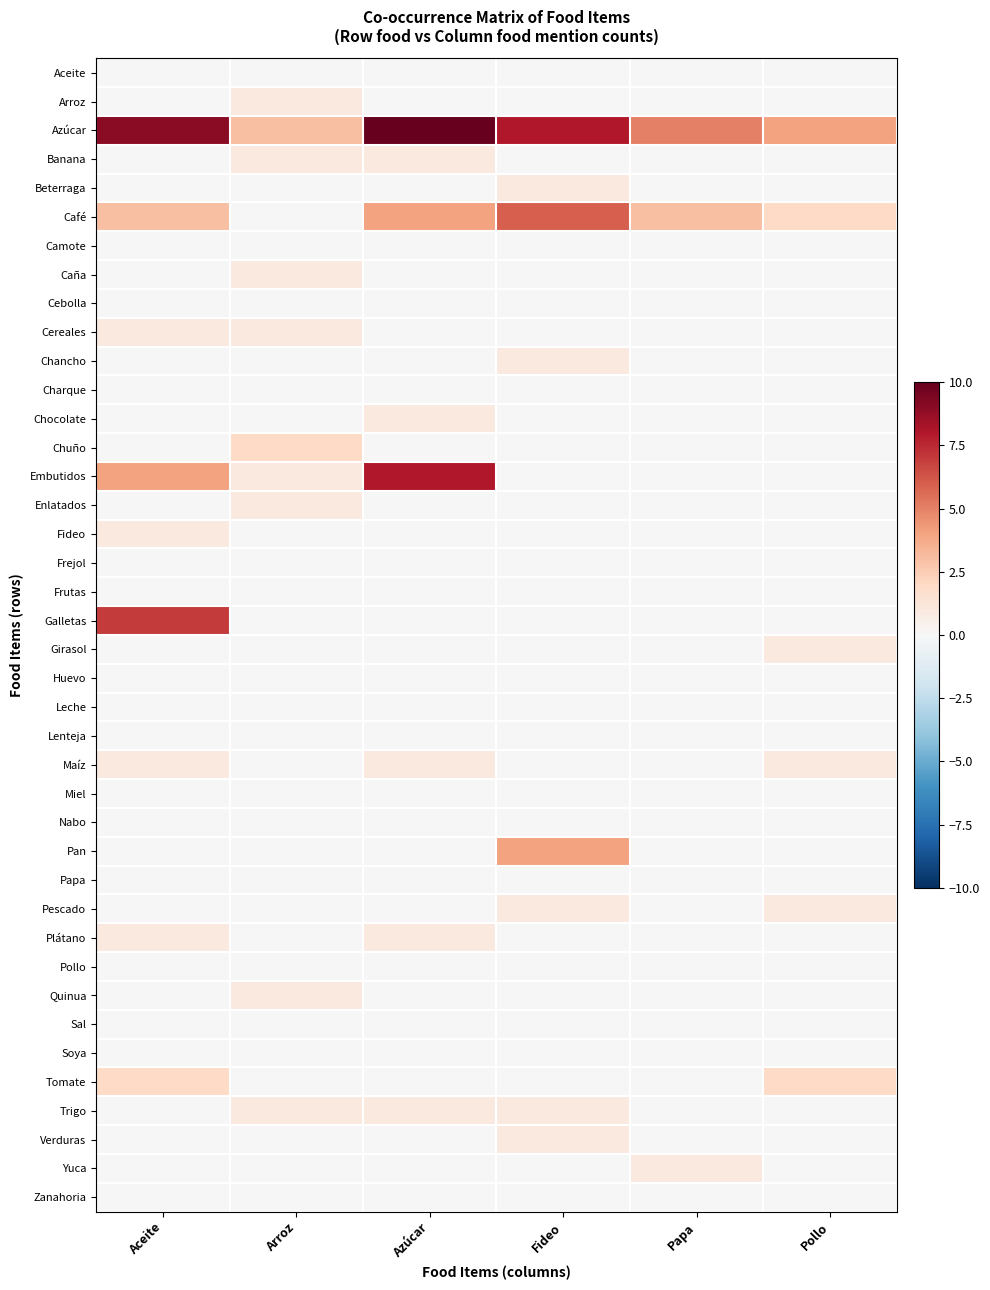

Which series has the largest range (max minus min)?

Embutidos